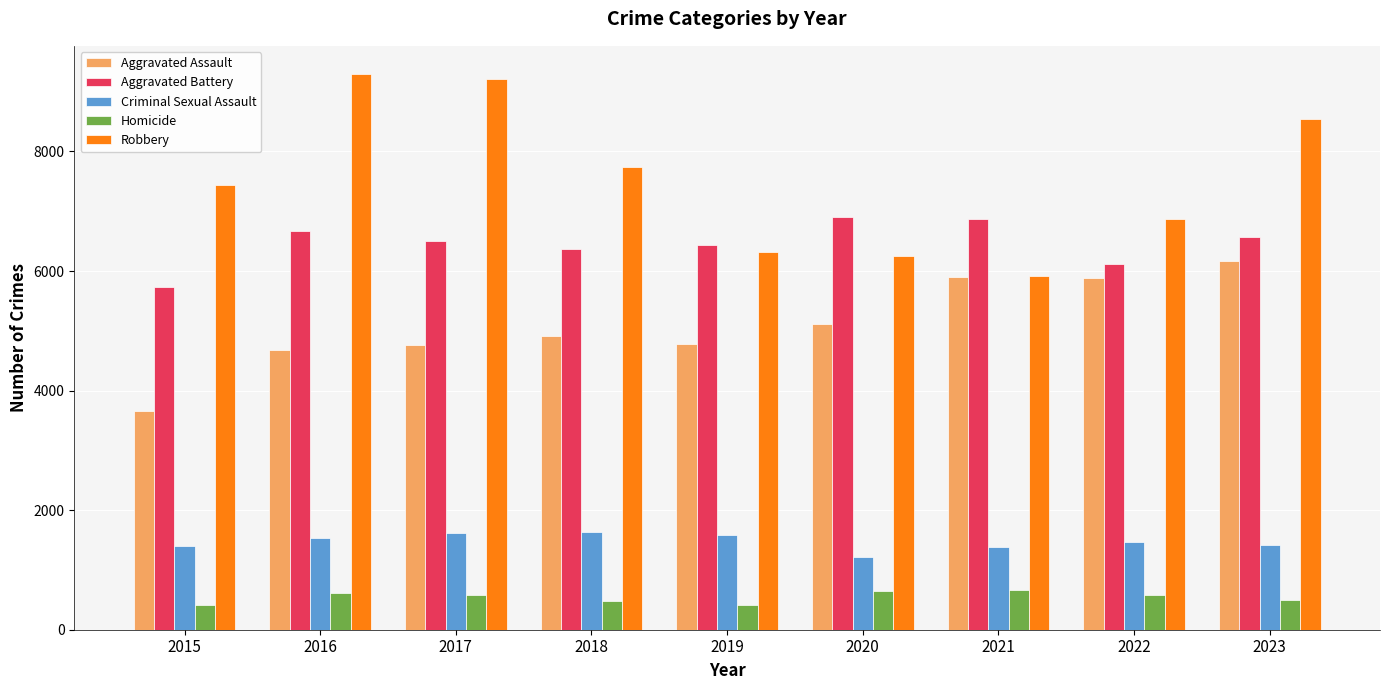

The value of Aggravated Assault at 2017 is 2375. True or false?

False